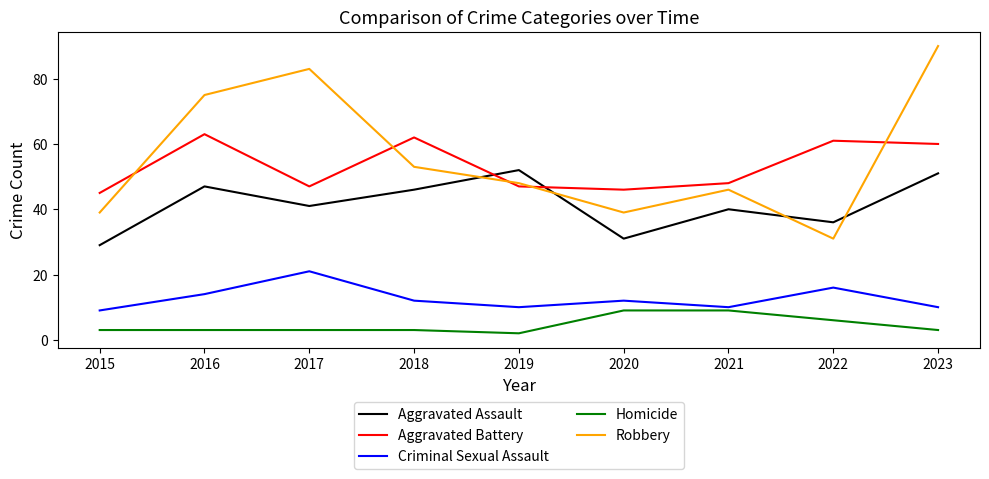

Where does the Aggravated Battery series first go above 48?

2016